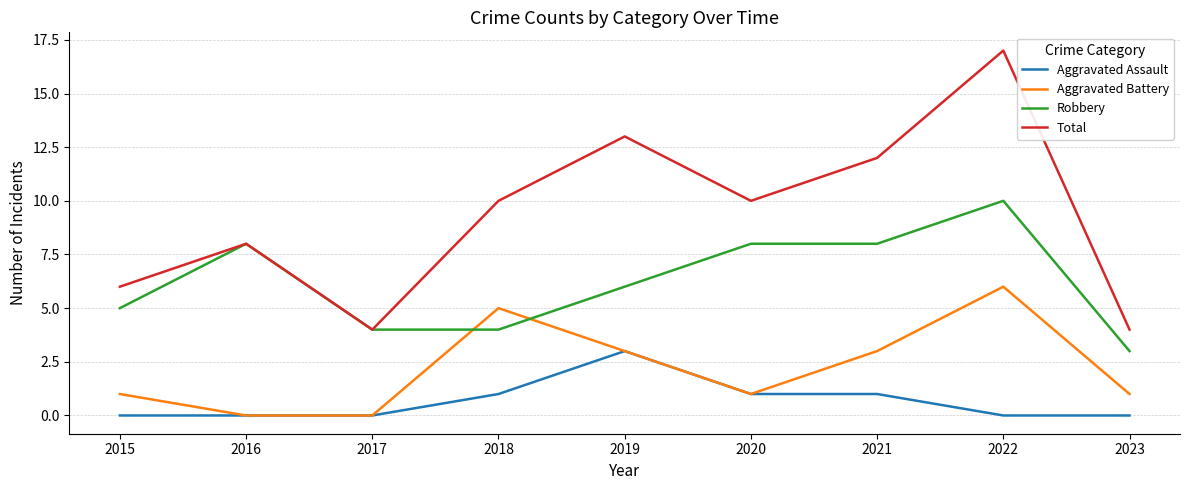

Which series has the largest range (max minus min)?

Total